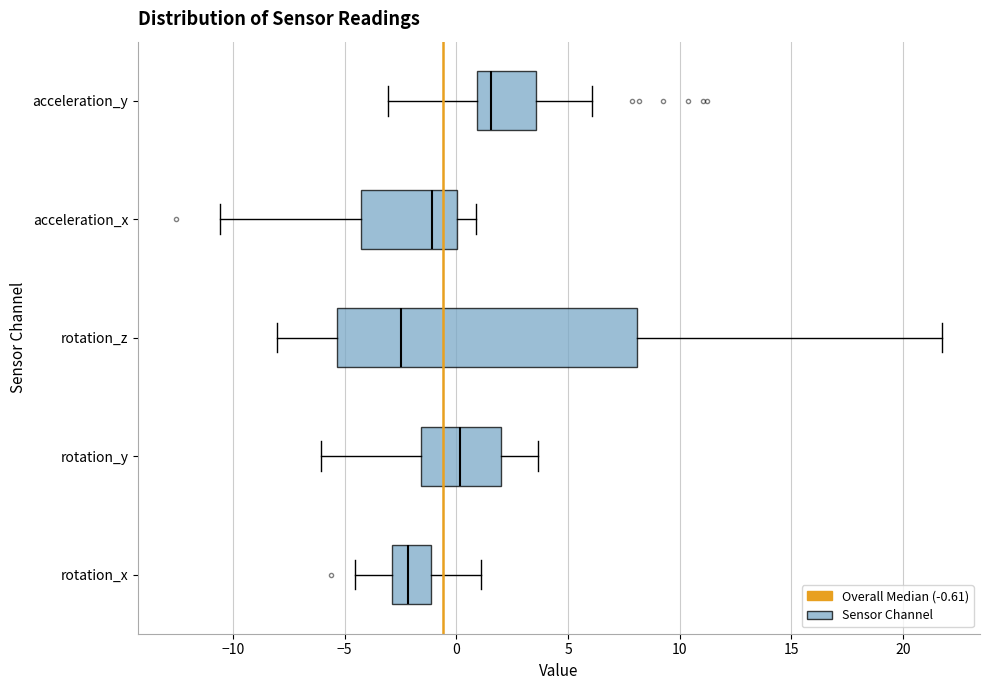

Comparing the boxes themselves (not the whiskers), which one is the widest?

rotation_z